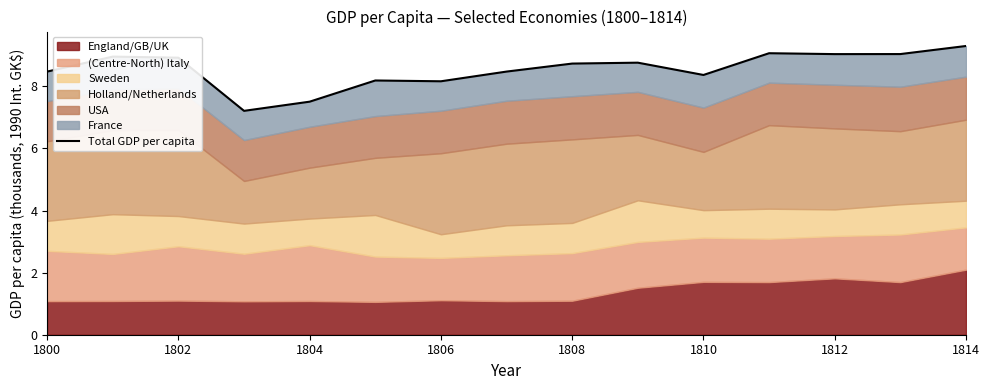

What is the ratio of the value at 1814 to the value at 1812?

1.0